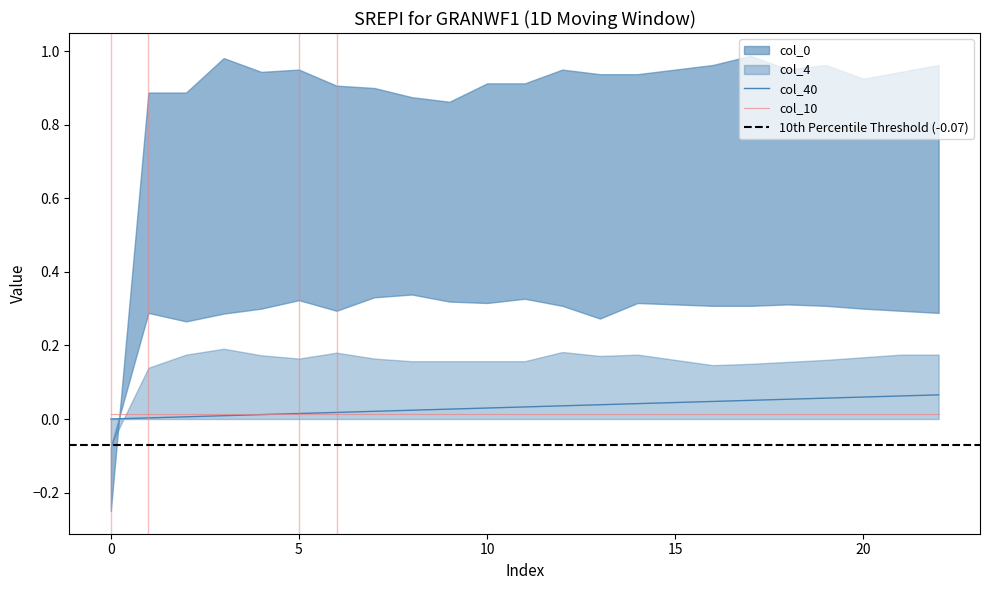

What is the value of the col_0 point at the 8th from the left?

0.3